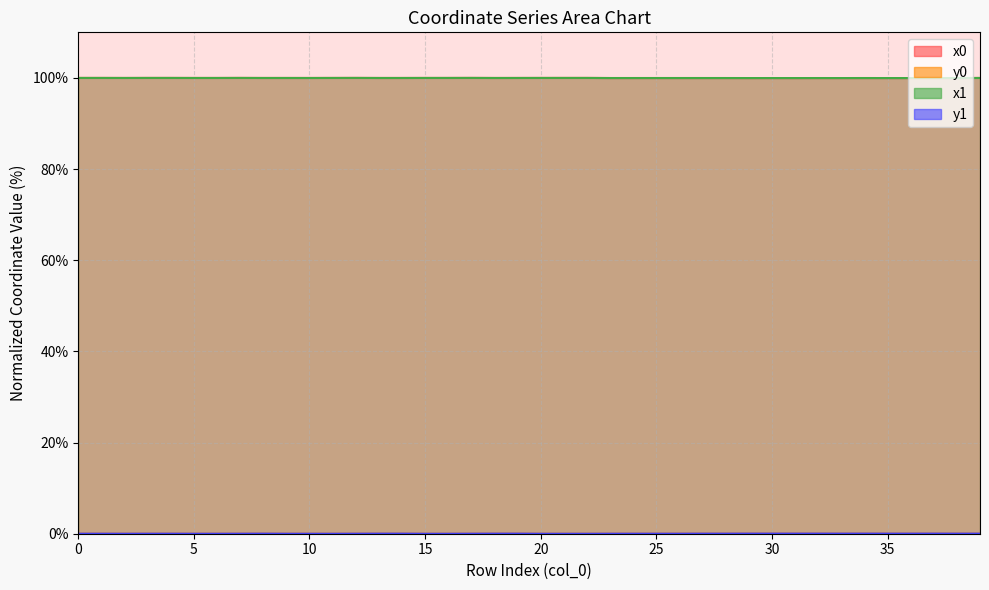

Which has a higher value, 17 or 4?

17